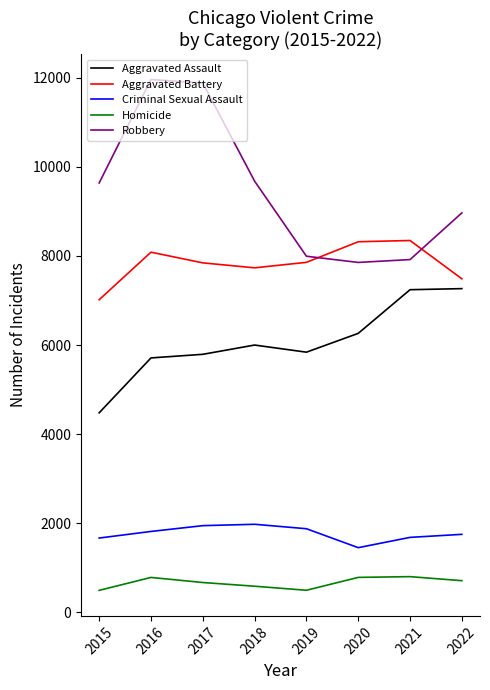

What is the difference between the maximum and minimum values in the Aggravated Battery series?

1329